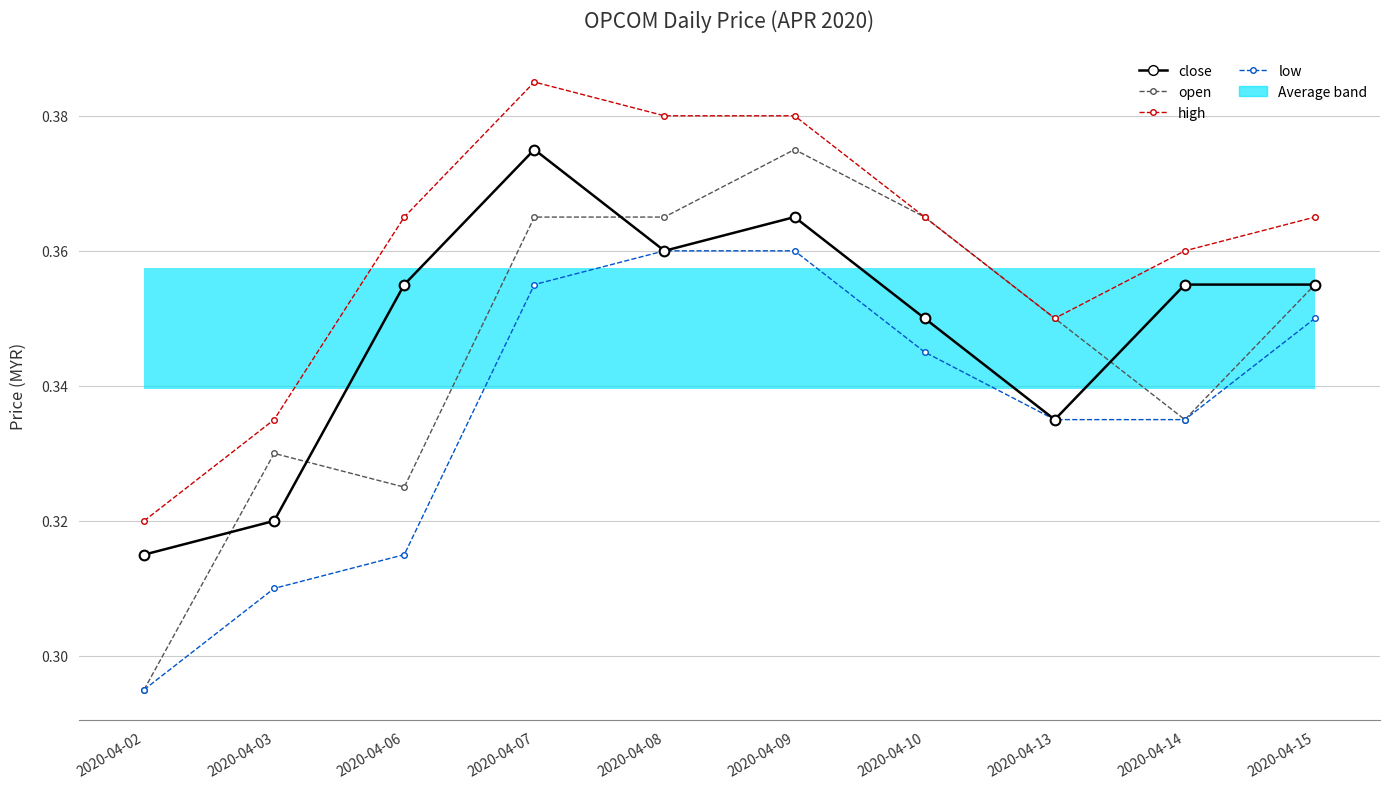

At which category is the sum across all series the highest?

2020-04-07